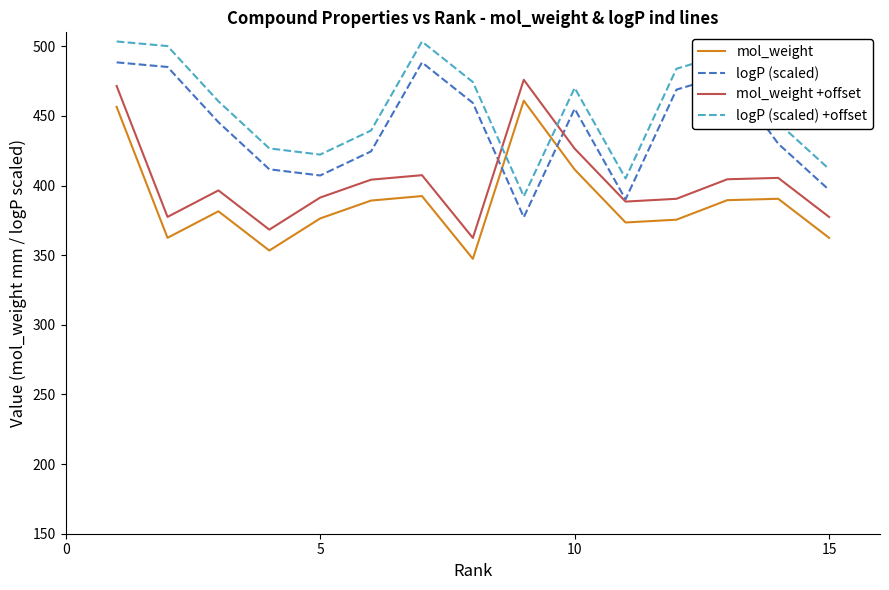

True or false: logP (scaled) and logP (scaled) +offset cross at least once.

False